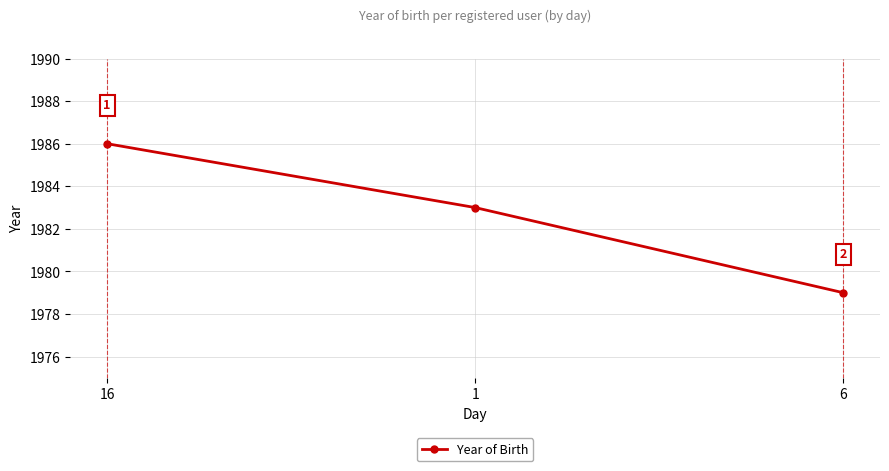

What is the difference between the maximum and minimum values?

7